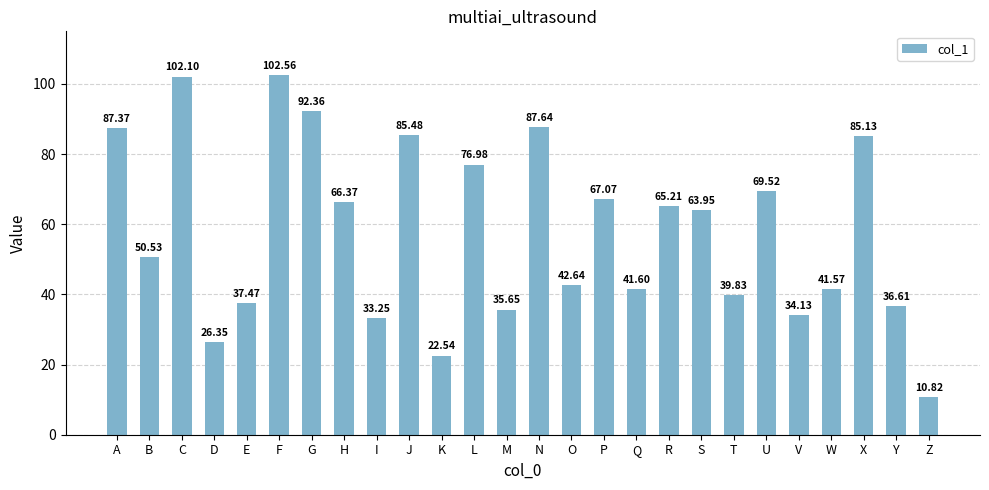

What is the maximum value shown in the chart?

102.6